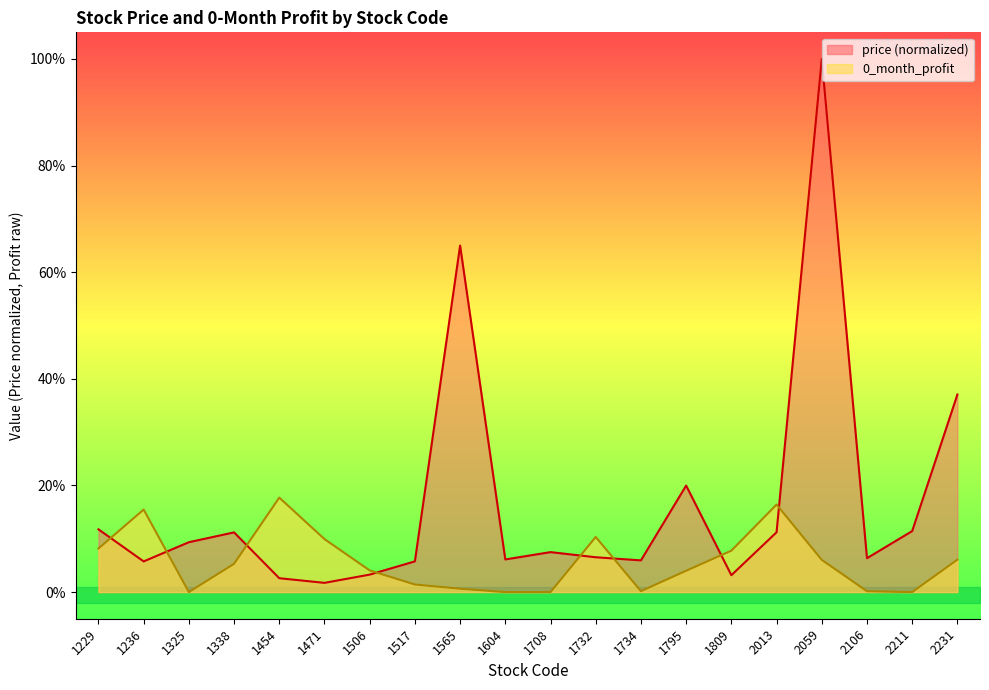

Reading left to right, transcribe all the data shown in this chart.

price: 0.1	0.1	0.1	0.1	0.0	0.0	0.0	0.1	0.6	0.1	0.1	0.1	0.1	0.2	0.0	0.1	1.0	0.1	0.1	0.4
0_month_profit: 0.1	0.2	0.0	0.1	0.2	0.1	0.0	0.0	0.0	0.0	0.0	0.1	0.0	0.0	0.1	0.2	0.1	0.0	0.0	0.1